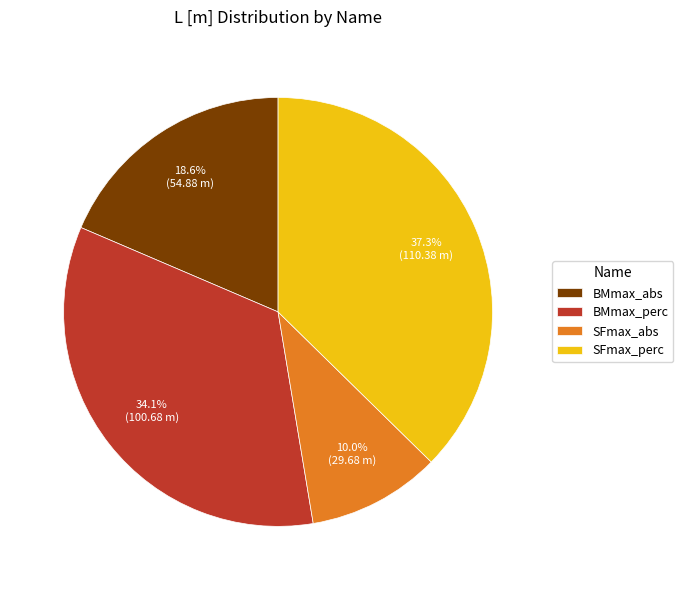

Rank the categories by value from lowest to highest.

SFmax_abs, BMmax_abs, BMmax_perc, SFmax_perc